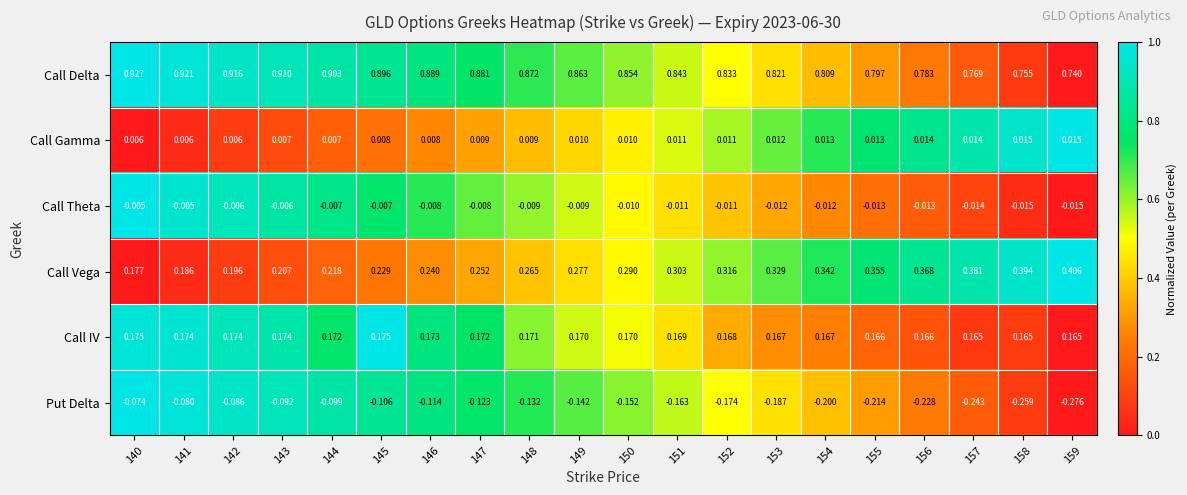

Rank the series at 152 from lowest to highest value.

Put Delta, Call Theta, Call Gamma, Call IV, Call Vega, Call Delta